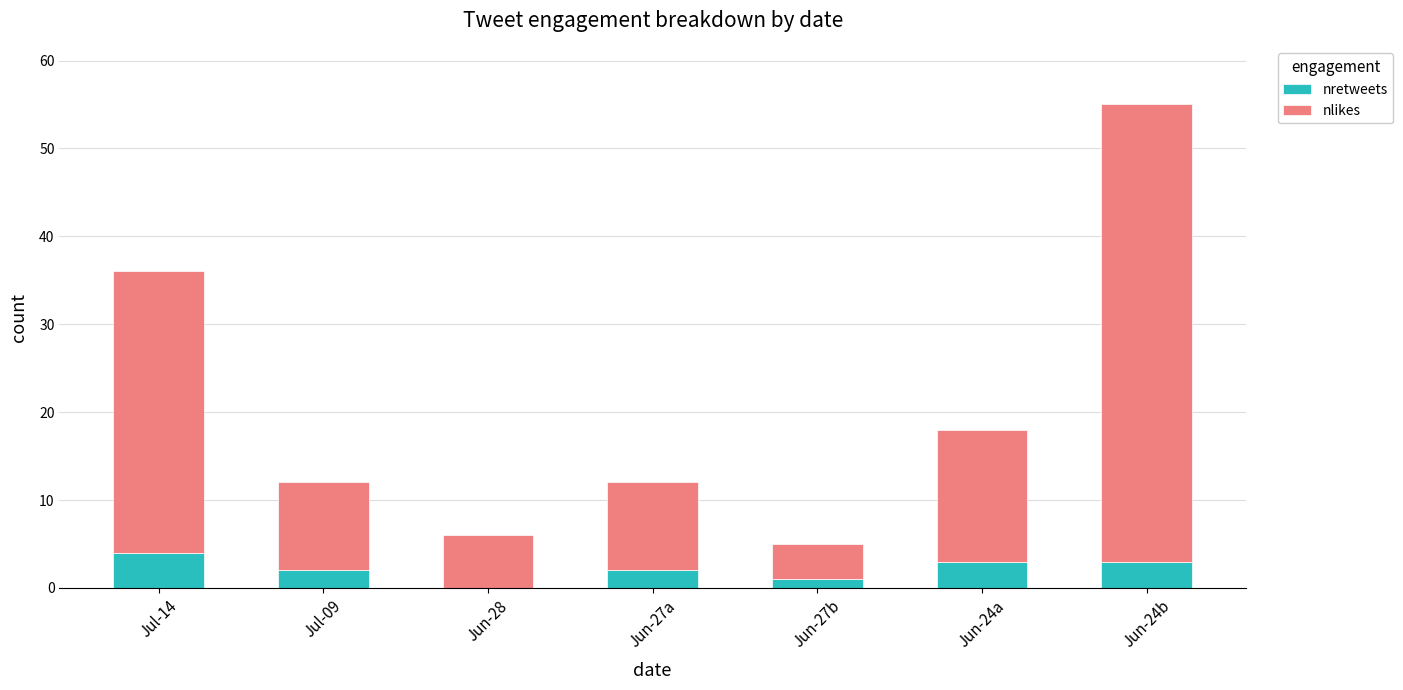

Is it true that nretweets equals 3 at Jun-24a?

True